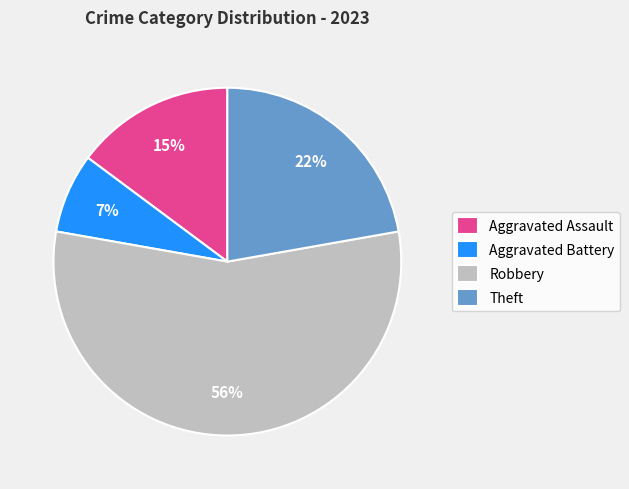

Between Aggravated Battery and Robbery, which is larger?

Robbery